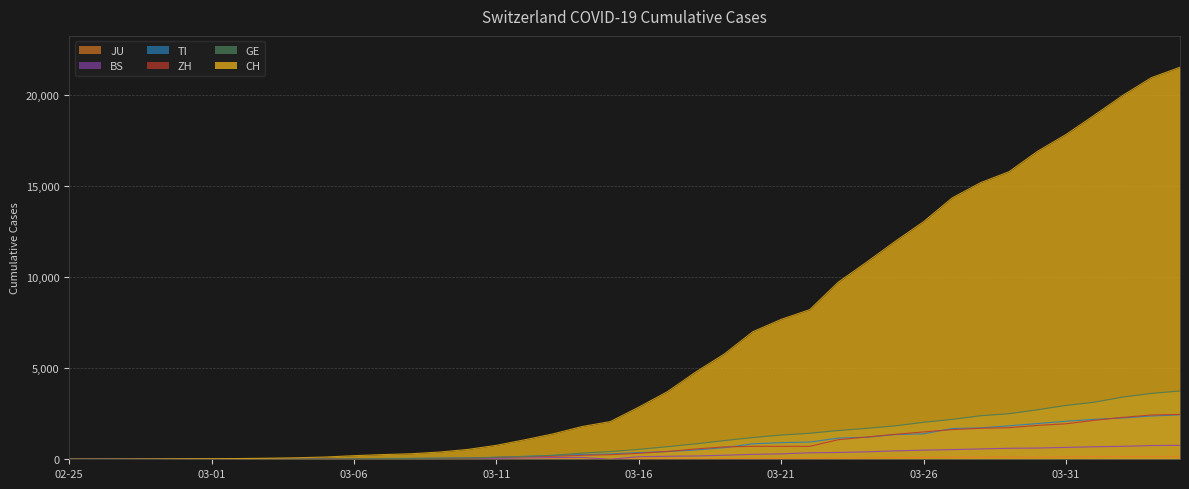

Which series has the largest total across all categories?

CH